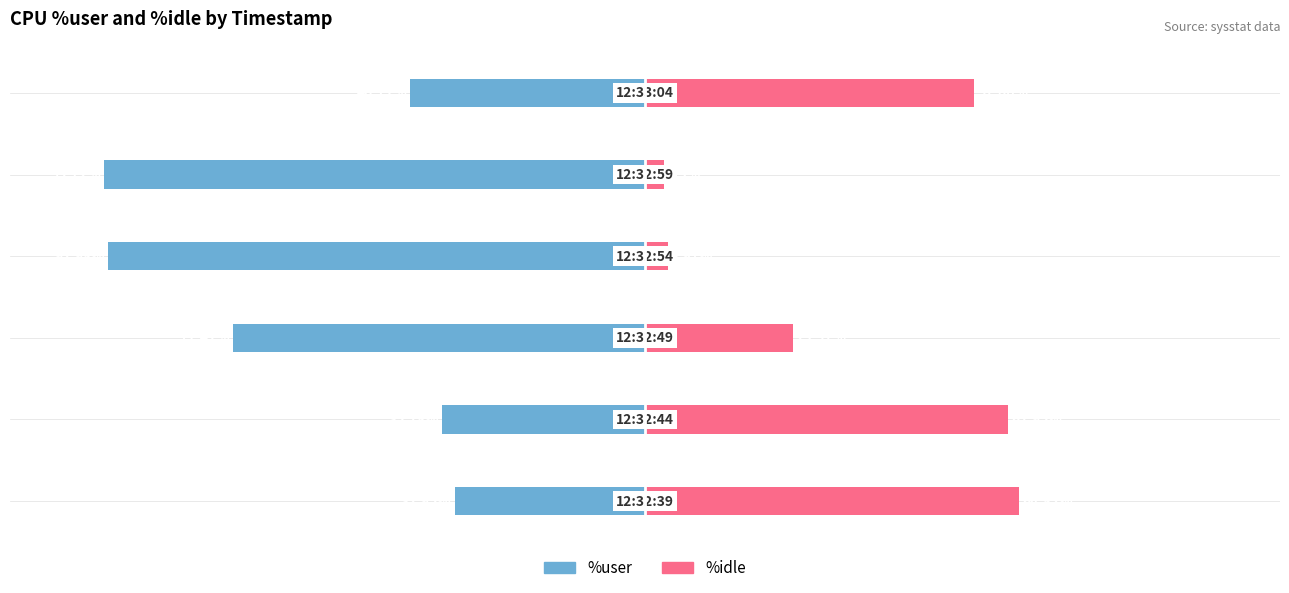

Reading left to right, transcribe all the data shown in this chart.

%user: 0=-33.0	1=-35.2	2=-71.4	3=-93.0	4=-93.7	5=-40.7
%idle: 0=64.8	1=63.0	2=25.6	3=4.0	4=3.3	5=57.1